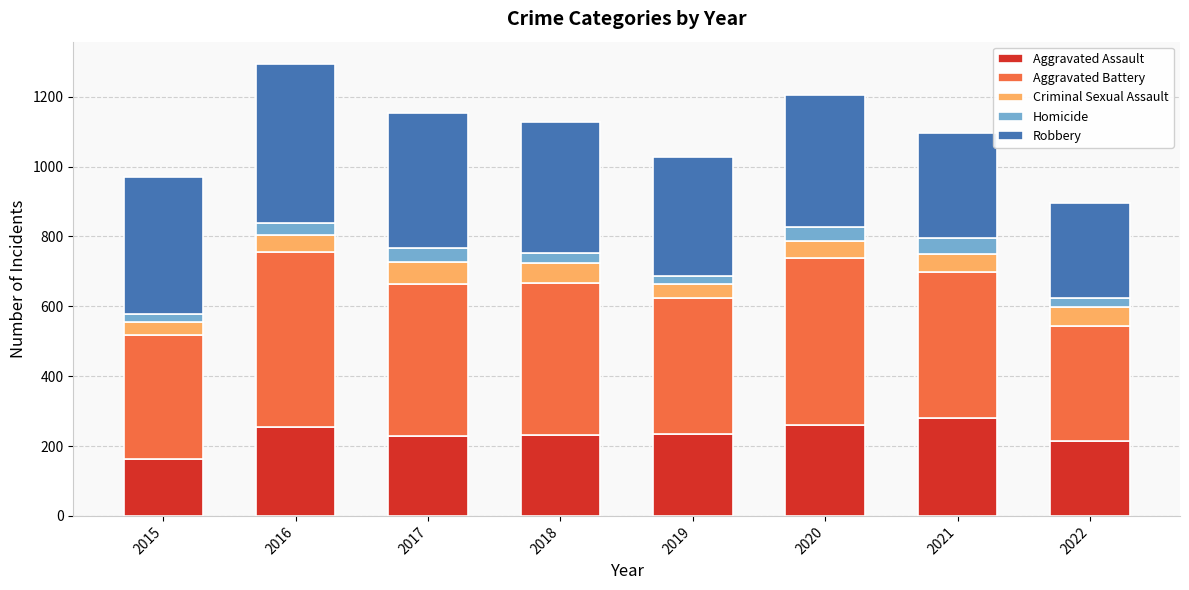

What is the difference between the maximum and second lowest values in the Aggravated Assault series?

65